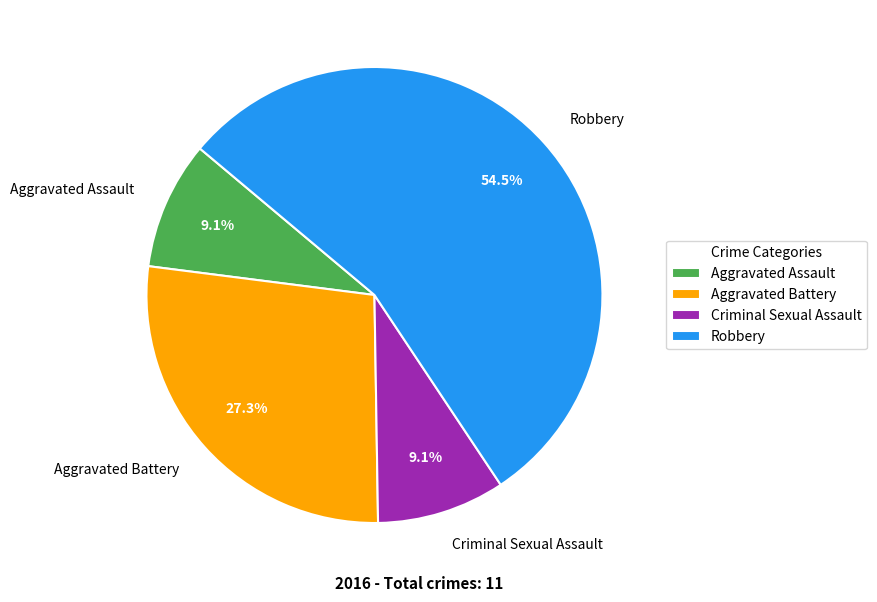

Is there a majority slice in this chart?

Yes